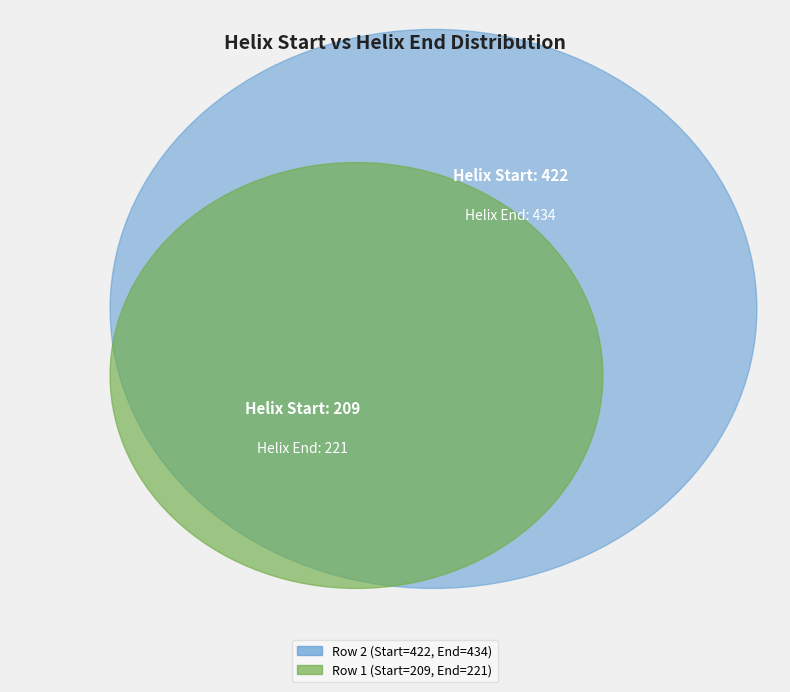

What is the change in value from 209 to 422?

+213